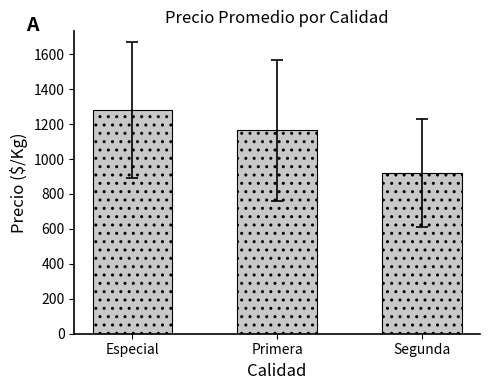

Is it true that the value at Segunda is 605.5?

False